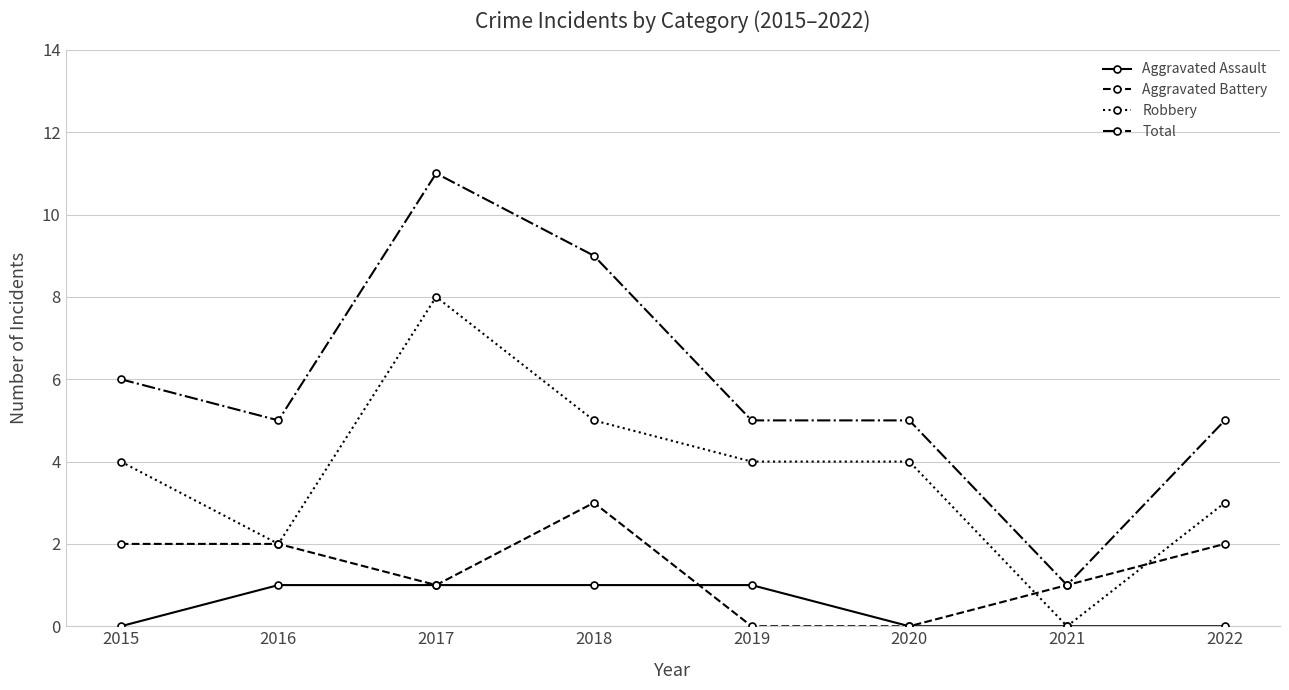

True or false: Total has a value of 10 at 2015.

False